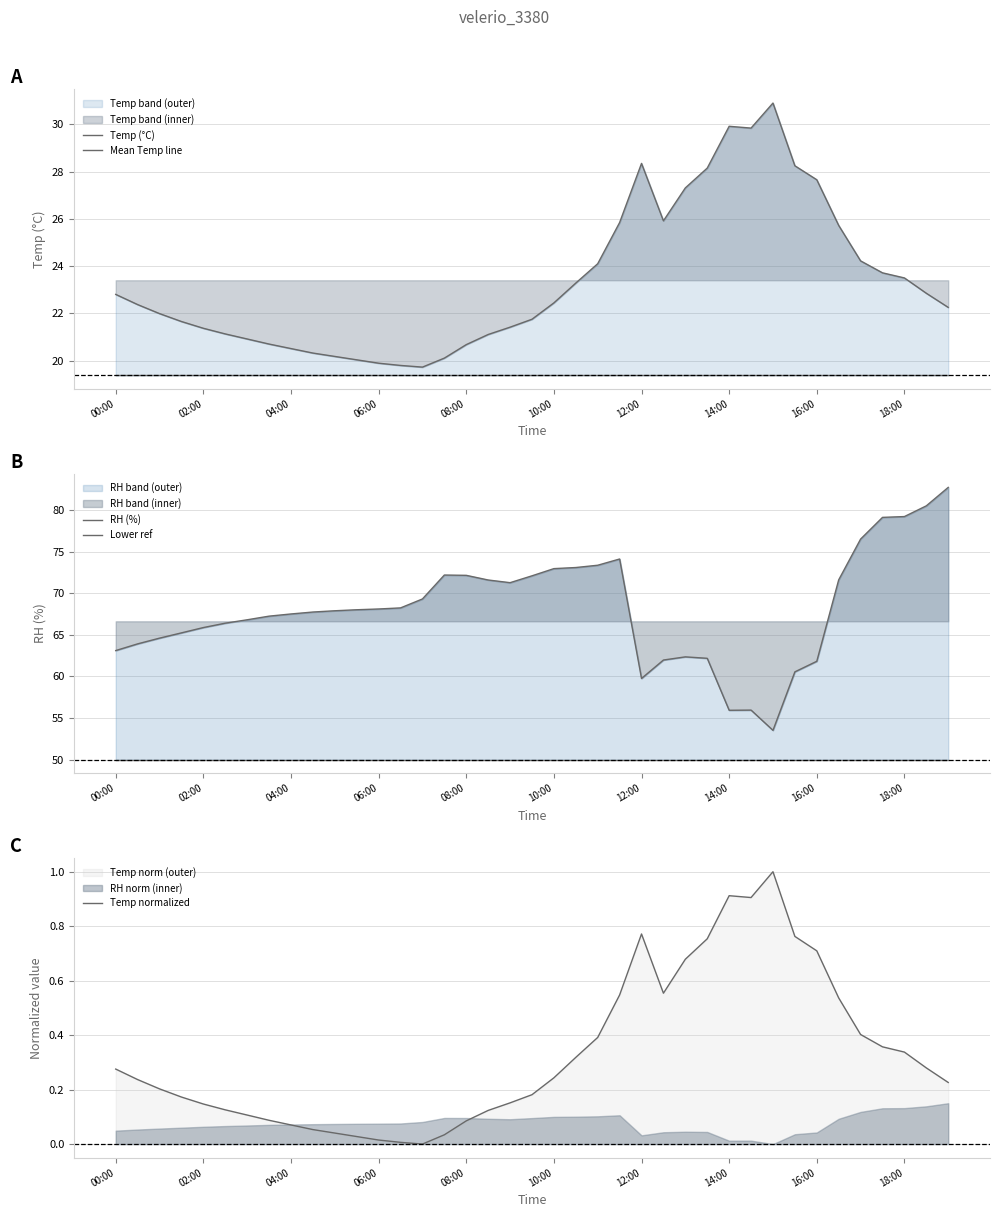

Rank the series by their maximum value, from lowest to highest.

Temp normalized, Mean Temp line, Temp (°C), Lower ref, RH (%)